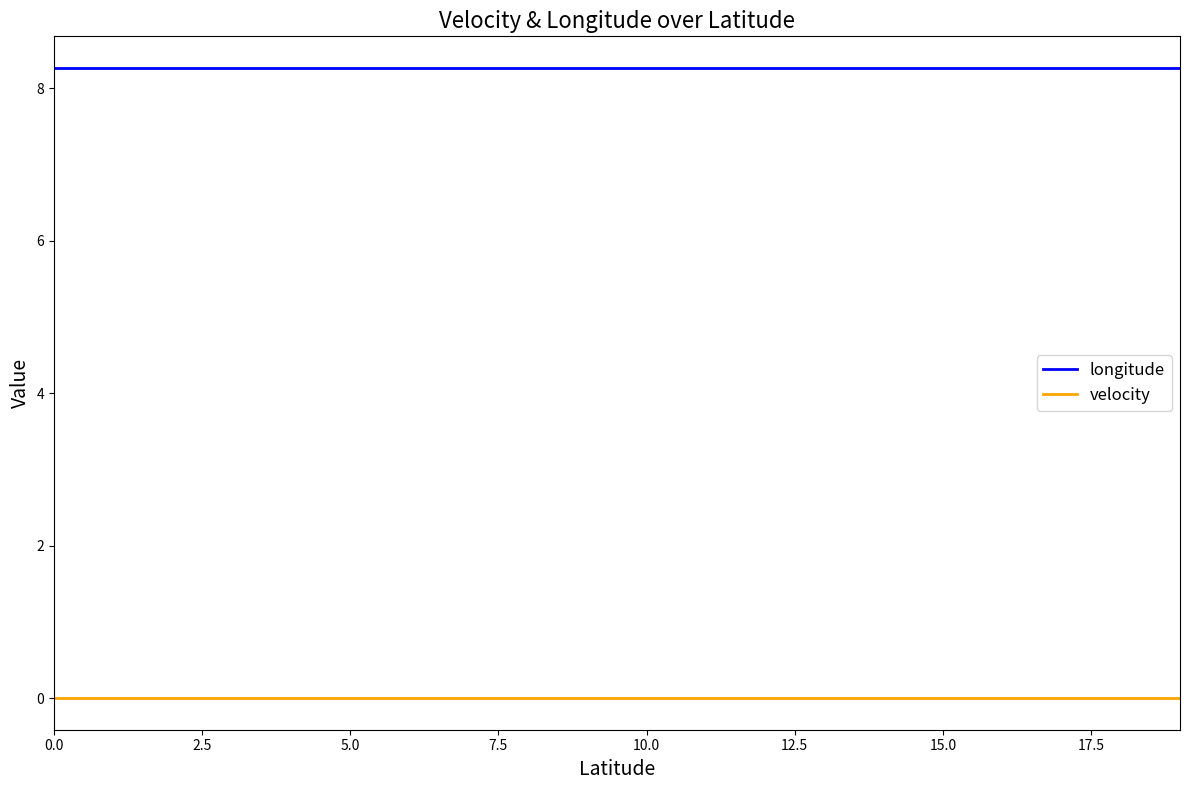

Which series has the largest total across all categories?

longitude